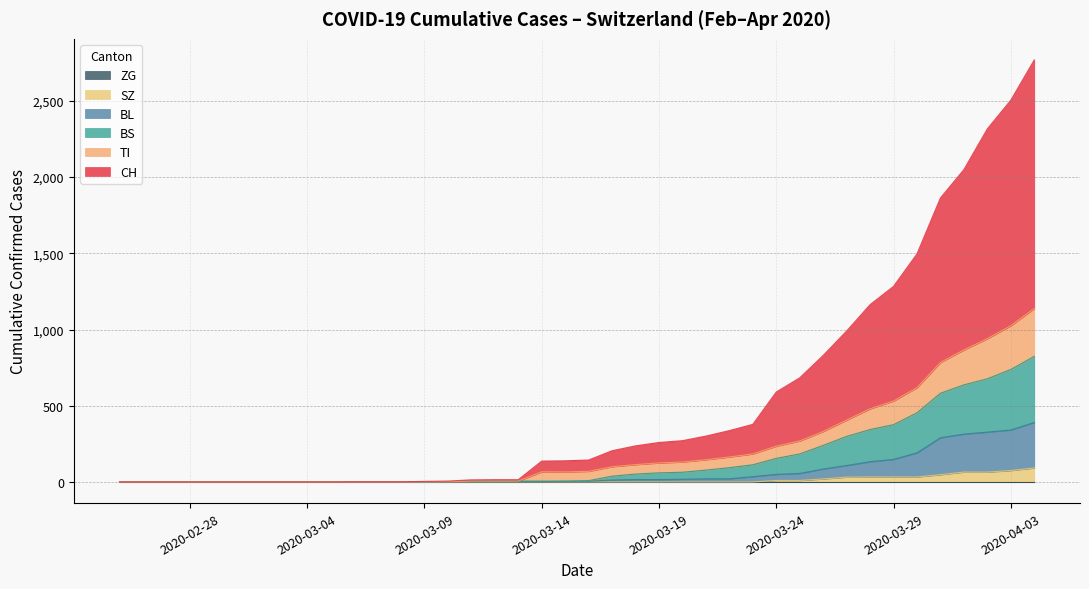

The BL series shows 1 at 2020-03-09. True or false?

True